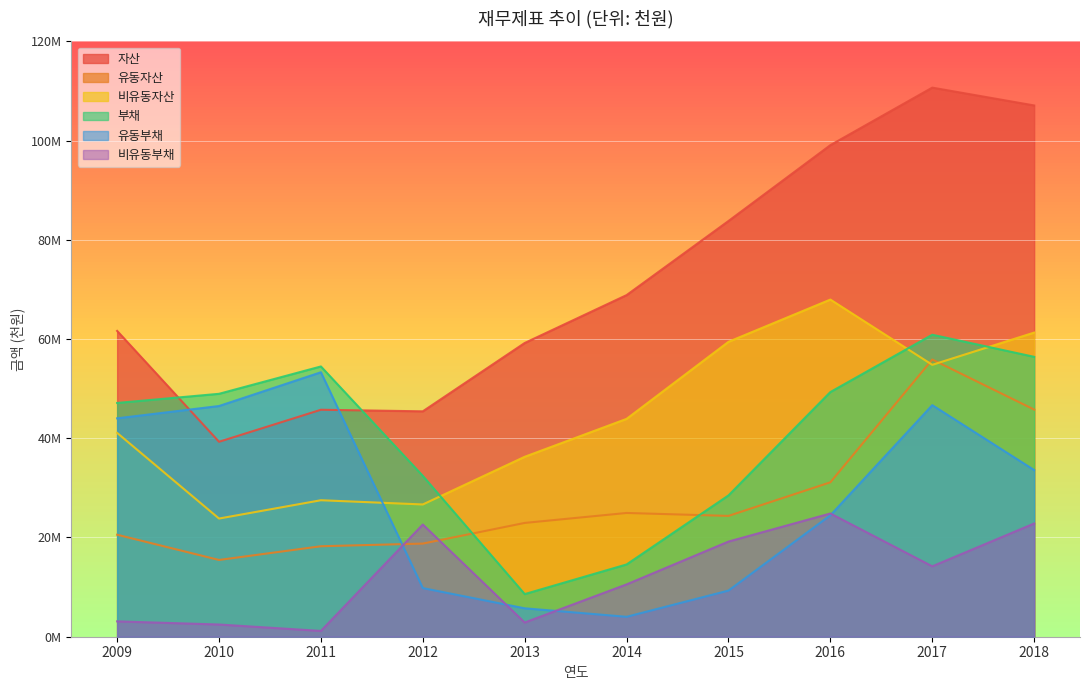

How many data points in 부채 are less than 48954208?

5